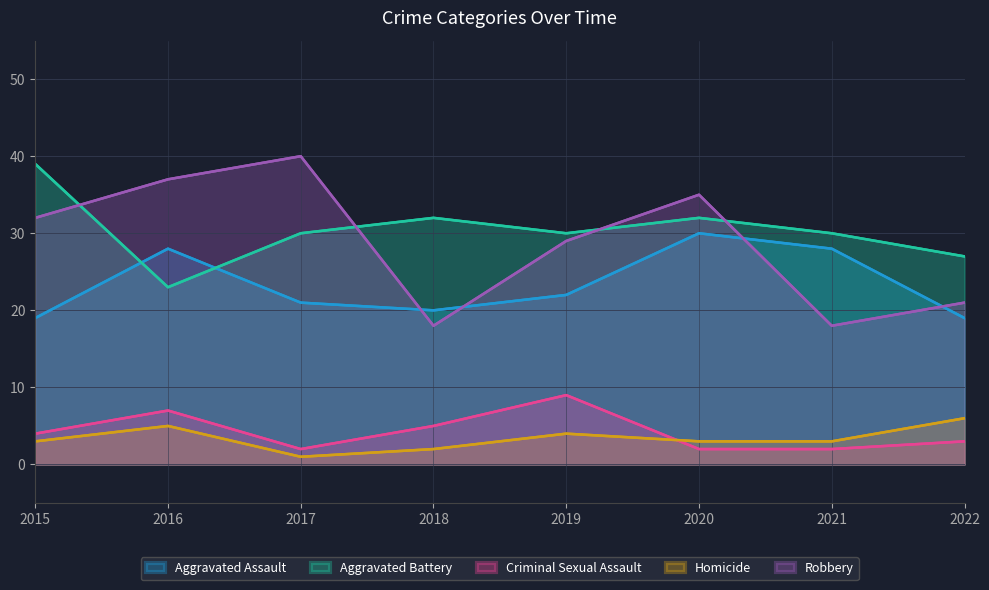

The Aggravated Battery series shows 53 at 2019. True or false?

False